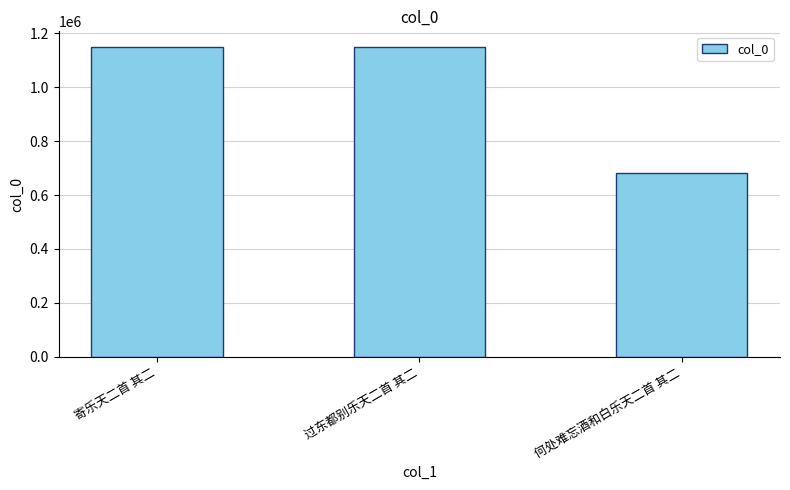

Approximately how many times larger is the value at 何处难忘酒和白乐天二首 其二 compared to 寄乐天二首 其二?

0.6